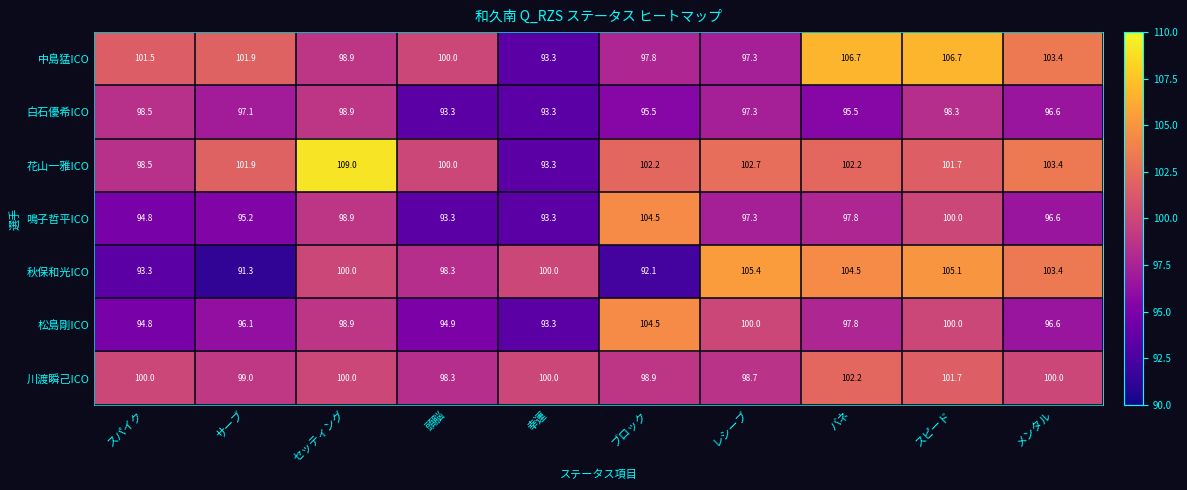

Read the 白石優希ICO value at メンタル.

96.6